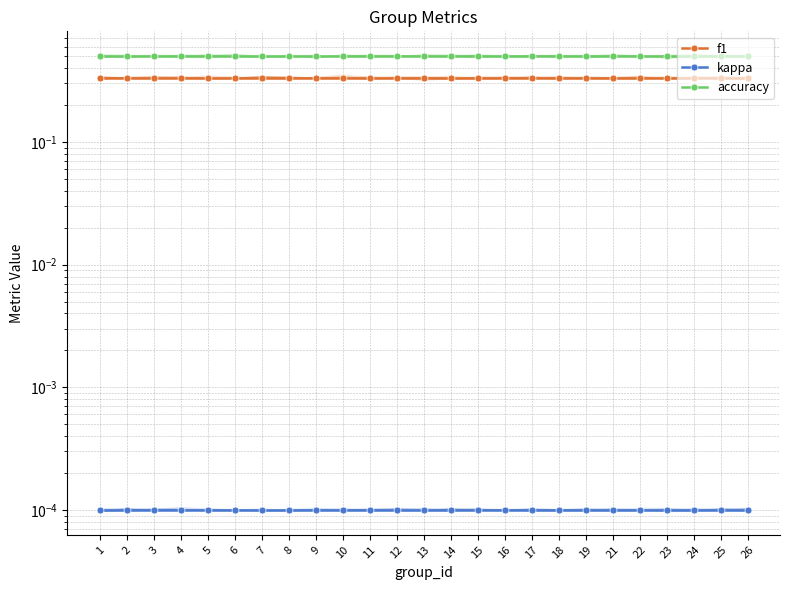

Is it true that kappa equals 0.0 at 4?

True